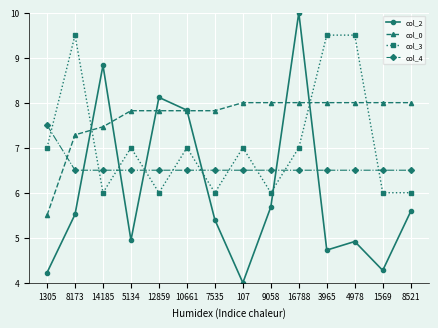

What is the difference between the highest and lowest values at 5134?

2.9